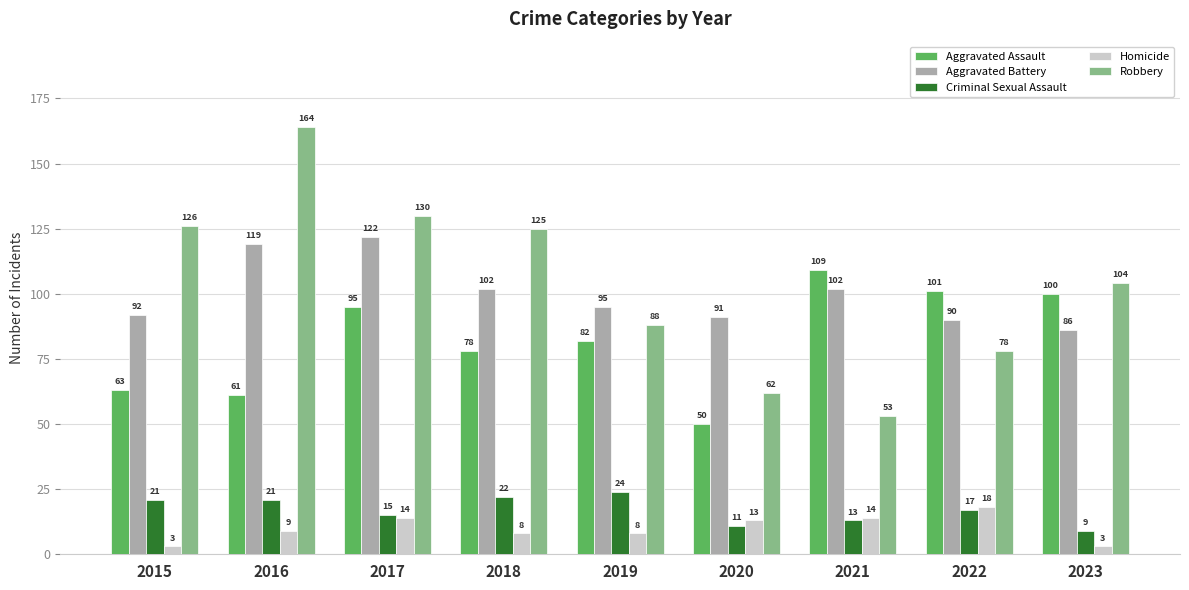

What is the value of the Aggravated Assault bar at the 2nd from the left?

61